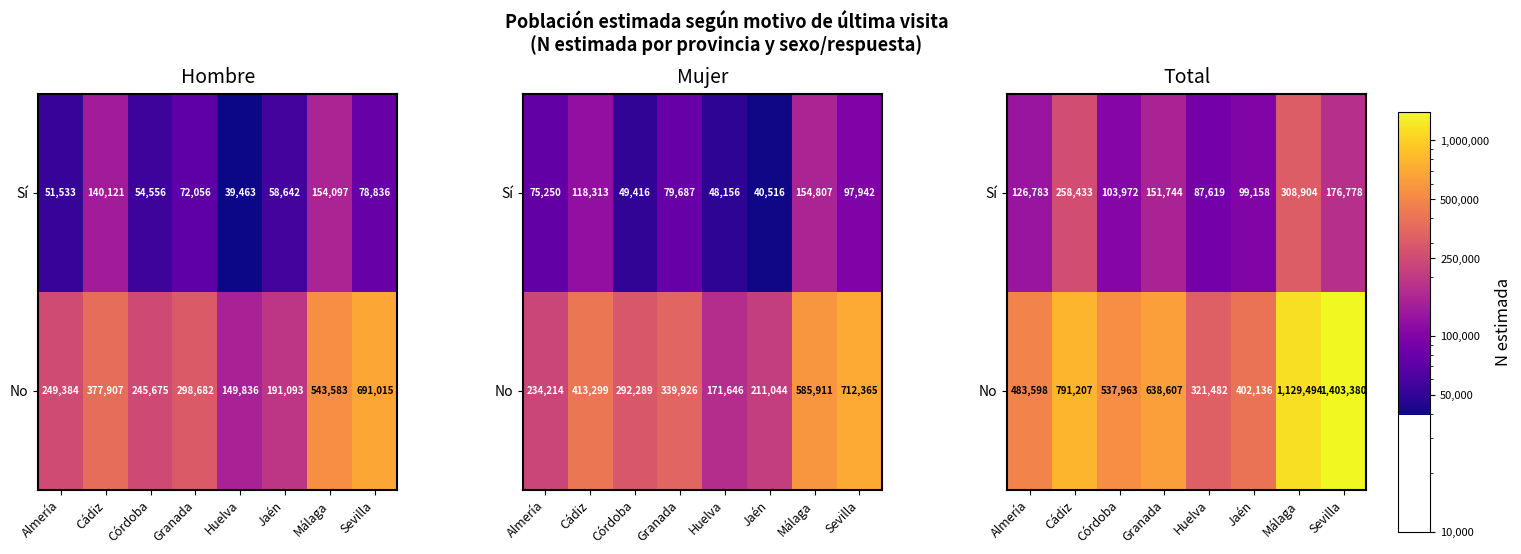

At which label does No first exceed 638607?

Cádiz